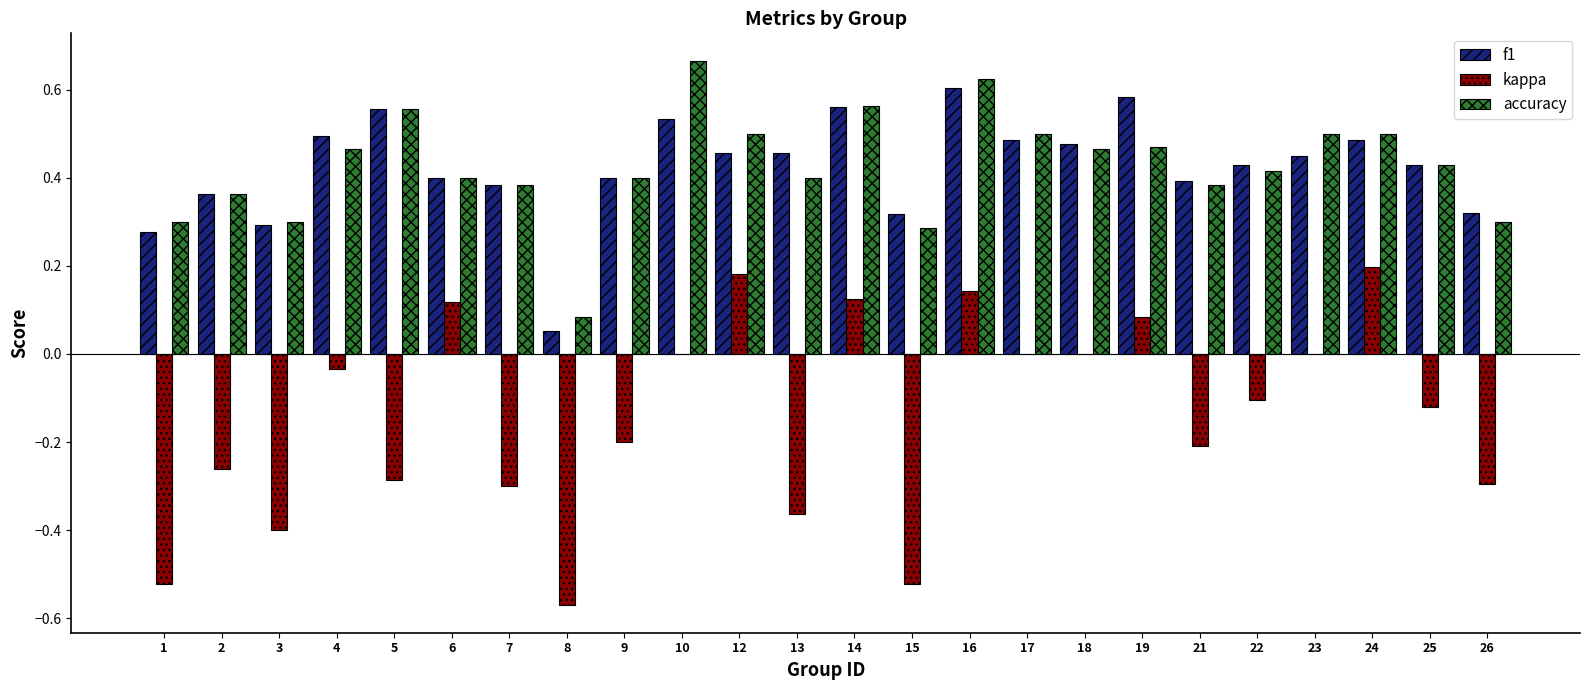

Is it true that accuracy equals 0.5 at 18?

True